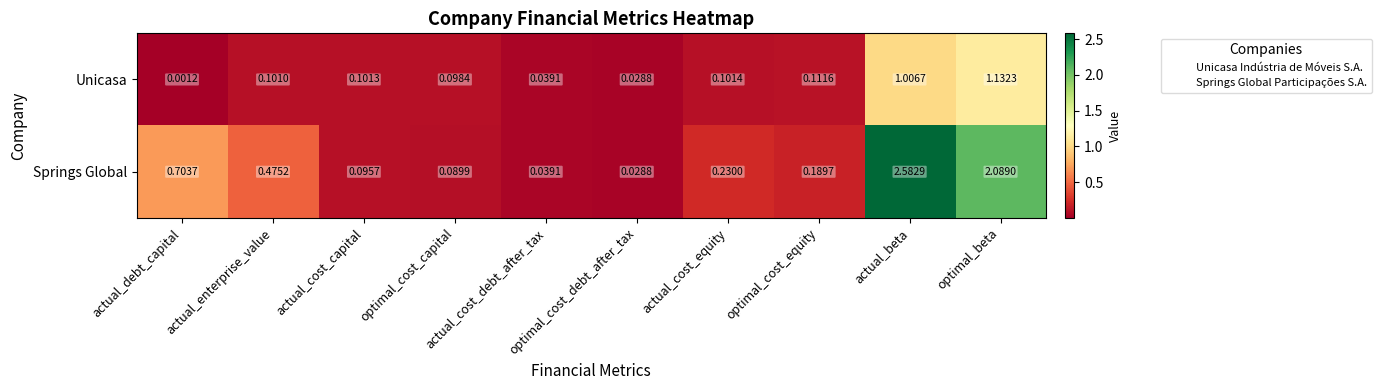

Rank the series at actual_beta from lowest to highest value.

Unicasa, Springs Global